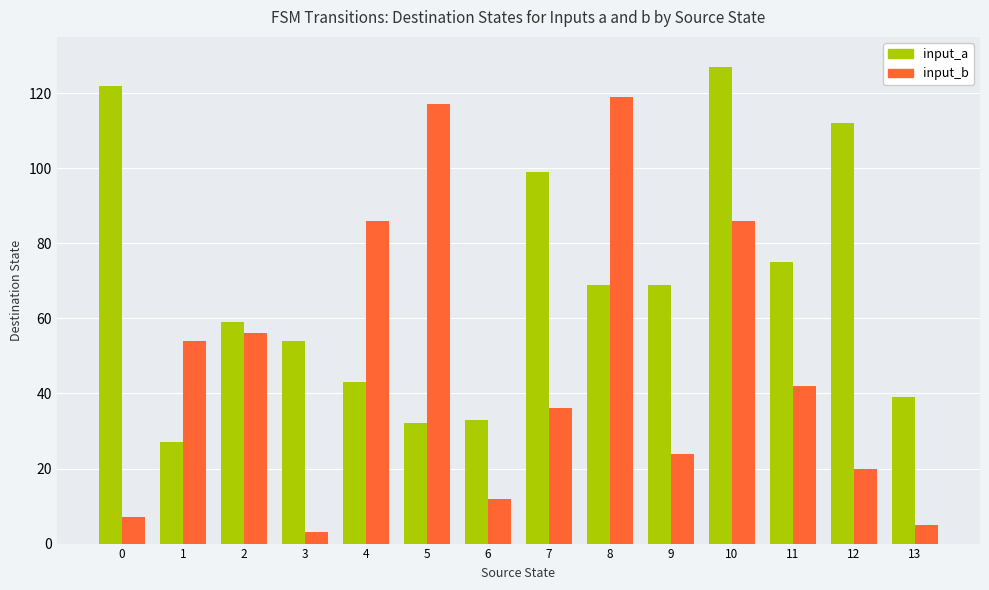

Which series has the widest spread of values?

input_b